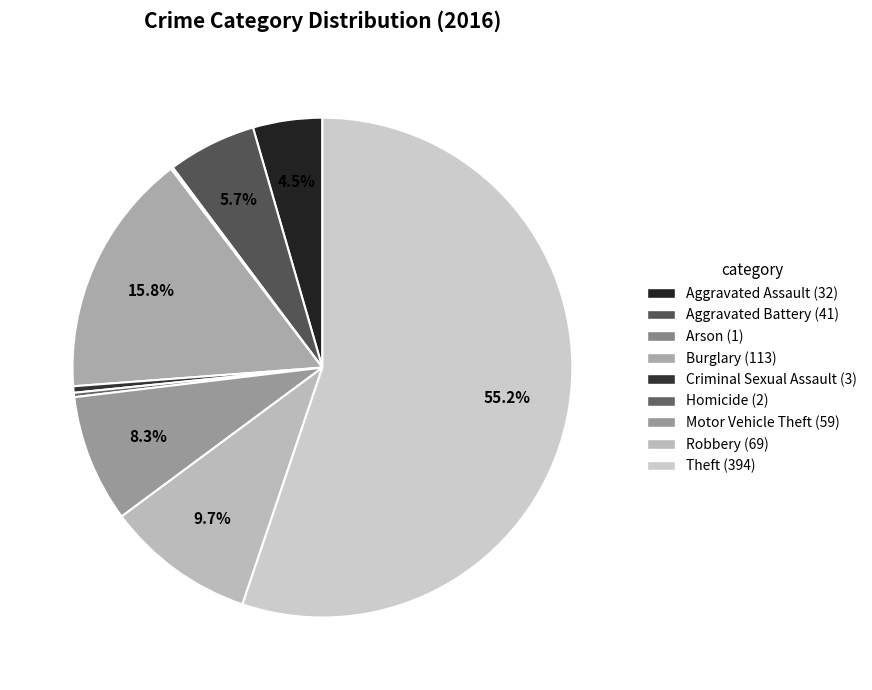

Is the sum of Criminal Sexual Assault and Aggravated Assault greater than half?

No